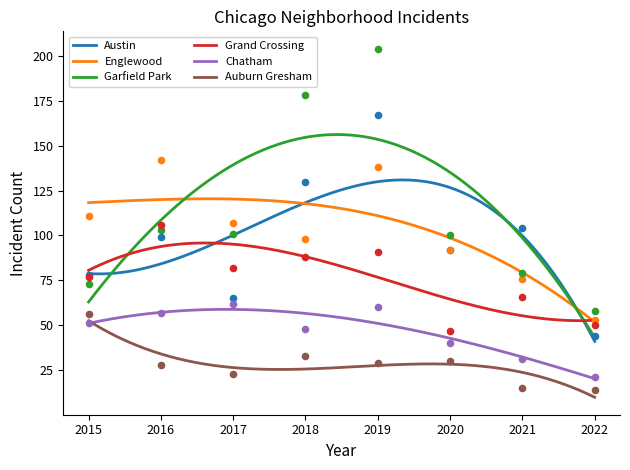

Which series contains the lowest Y value?

Auburn Gresham